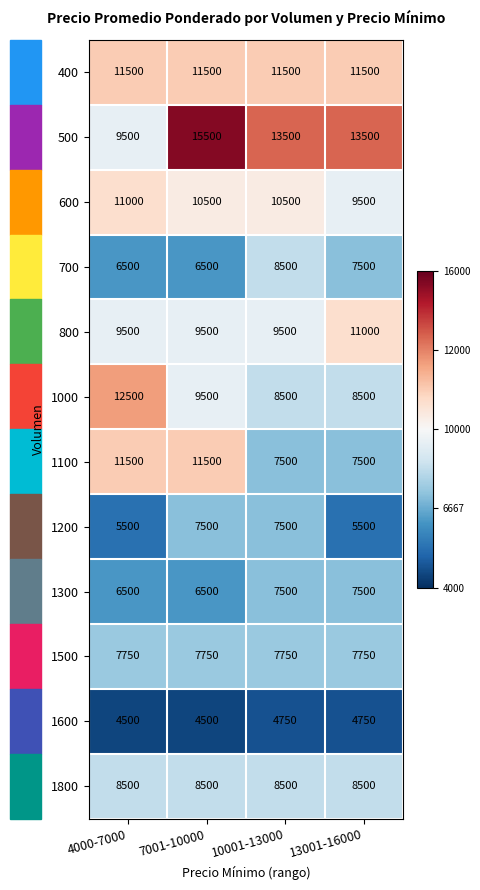

What is the total value across all series at 7001-10000?

109250